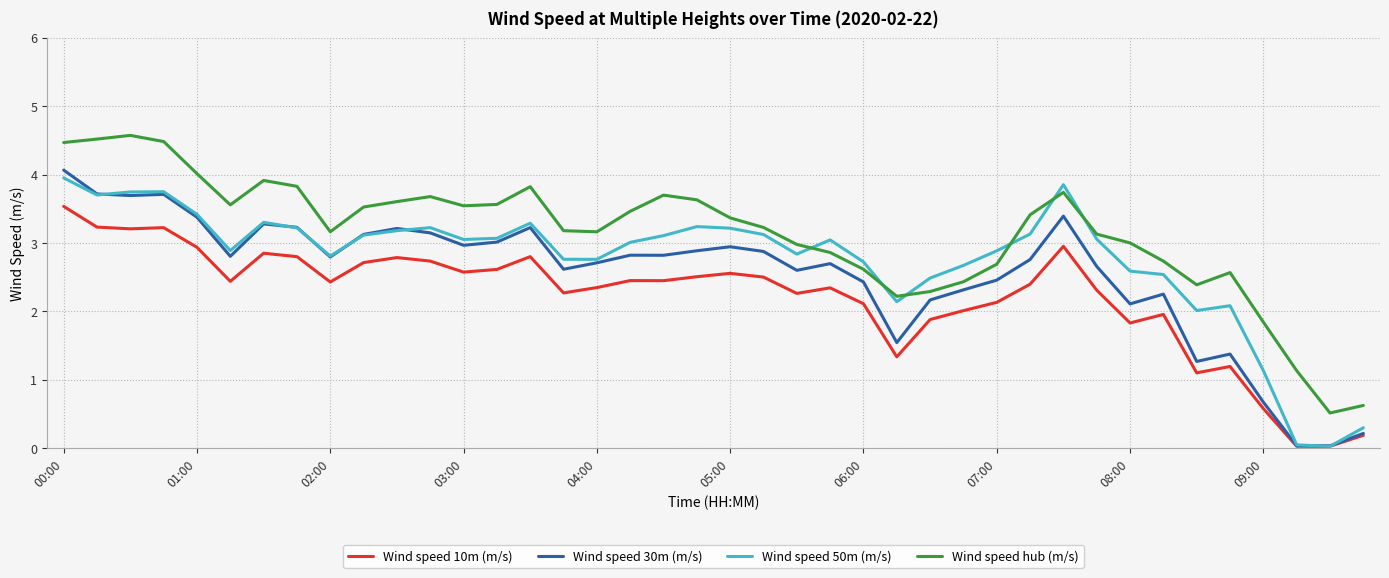

What is the greatest value displayed?

4.6